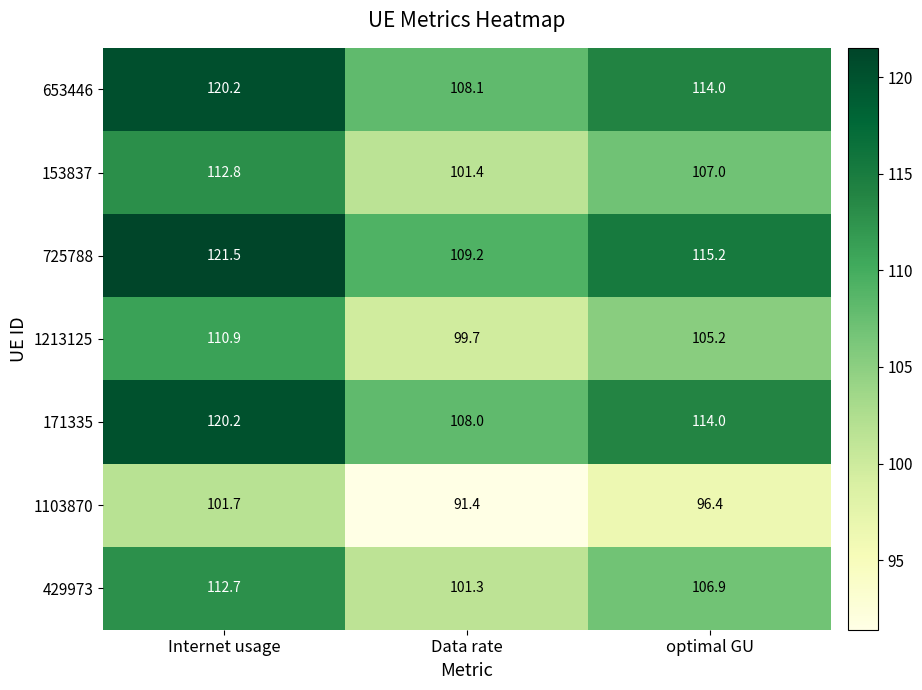

Reading left to right, transcribe all the data shown in this chart.

653446: 120.2	108.1	114.0
153837: 112.8	101.4	107.0
725788: 121.5	109.2	115.2
1213125: 110.9	99.7	105.2
171335: 120.2	108.0	114.0
1103870: 101.7	91.4	96.4
429973: 112.7	101.3	106.9